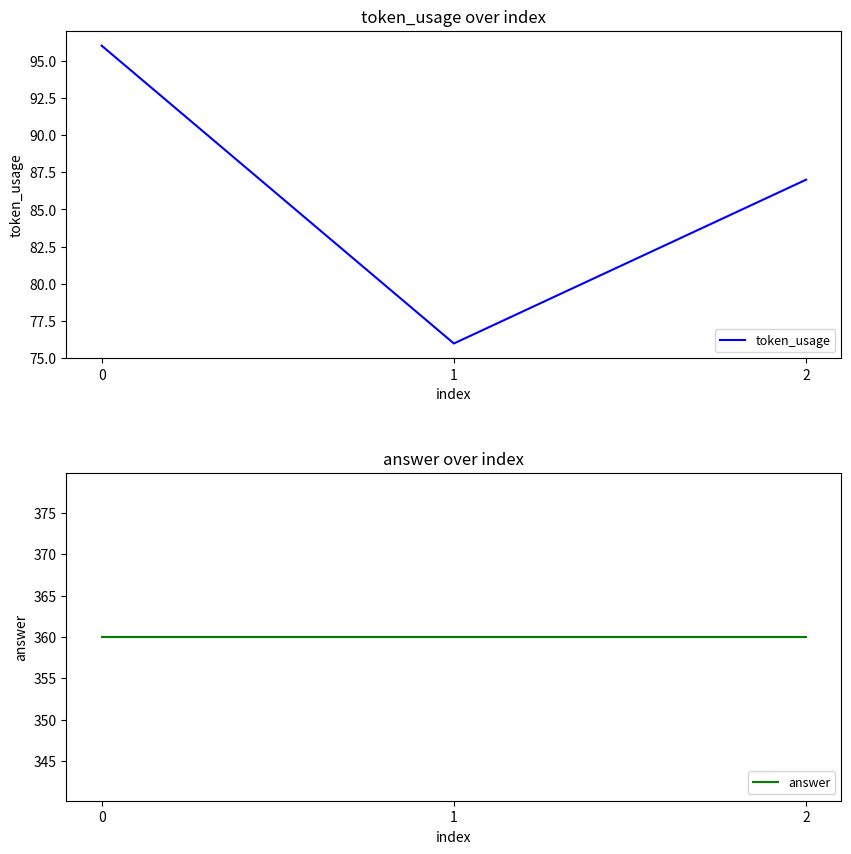

The token_usage series shows 96 at 0. True or false?

True